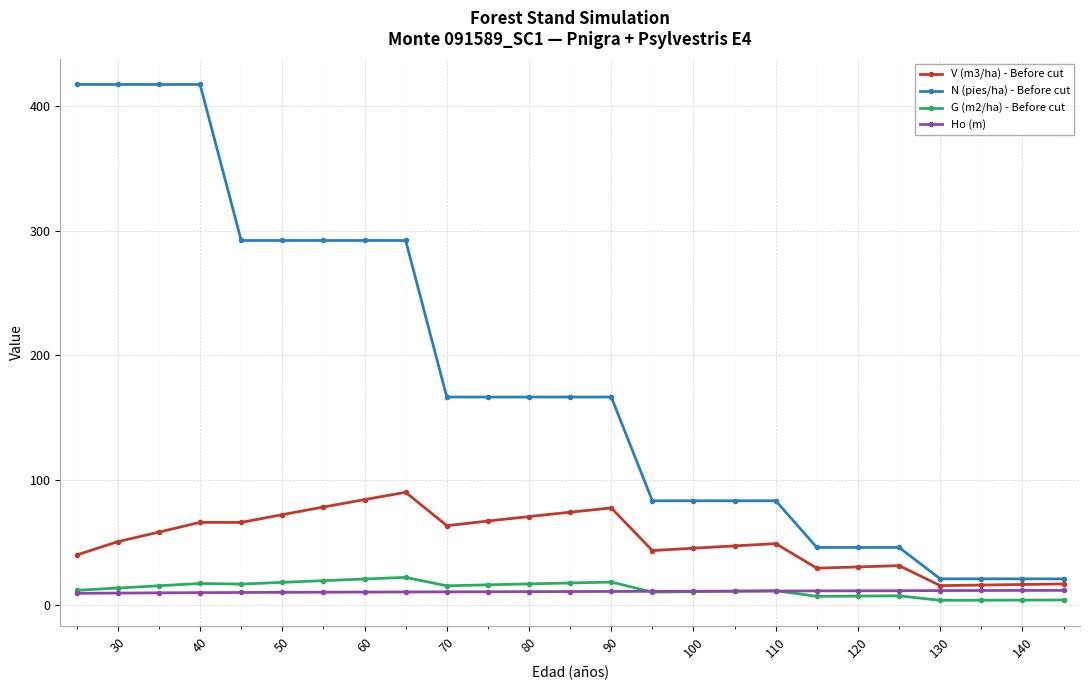

In V (m3/ha) - Before cut, how many points are higher than both neighbors (excluding endpoints)?

5